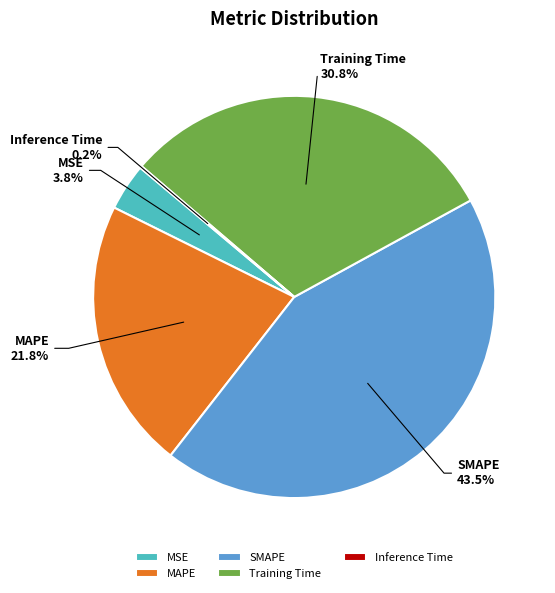

Combined, do Training Time and SMAPE account for over 50%?

Yes